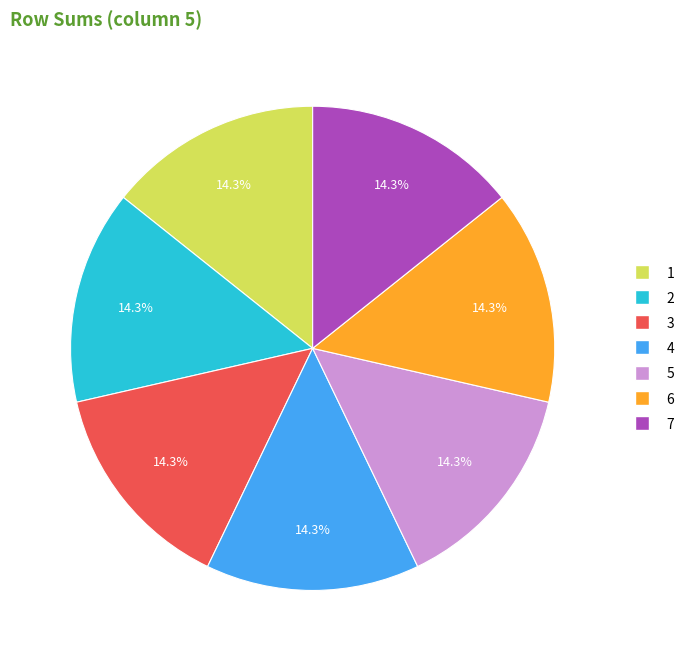

Is there any slice that represents more than half of the pie?

No